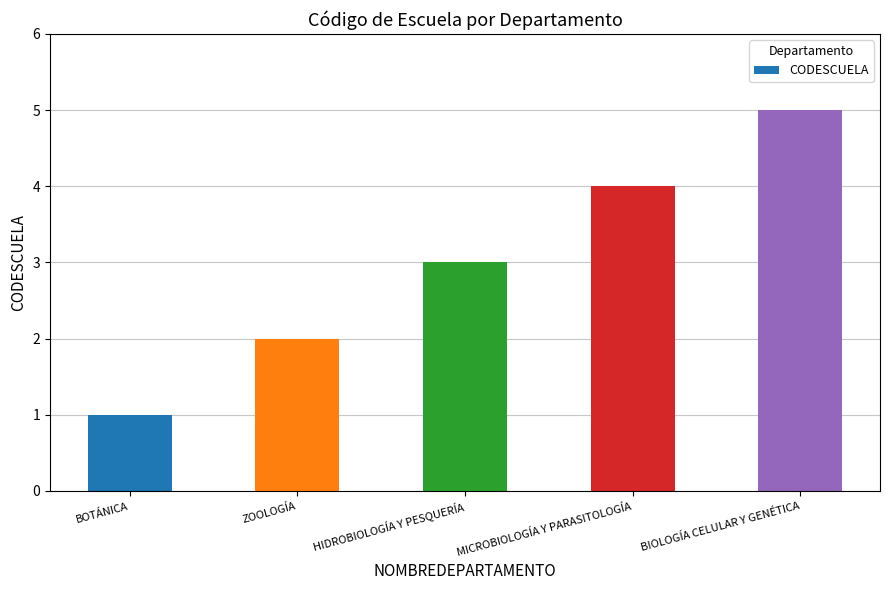

At which category does the chart reach its minimum across all series?

BOTÁNICA